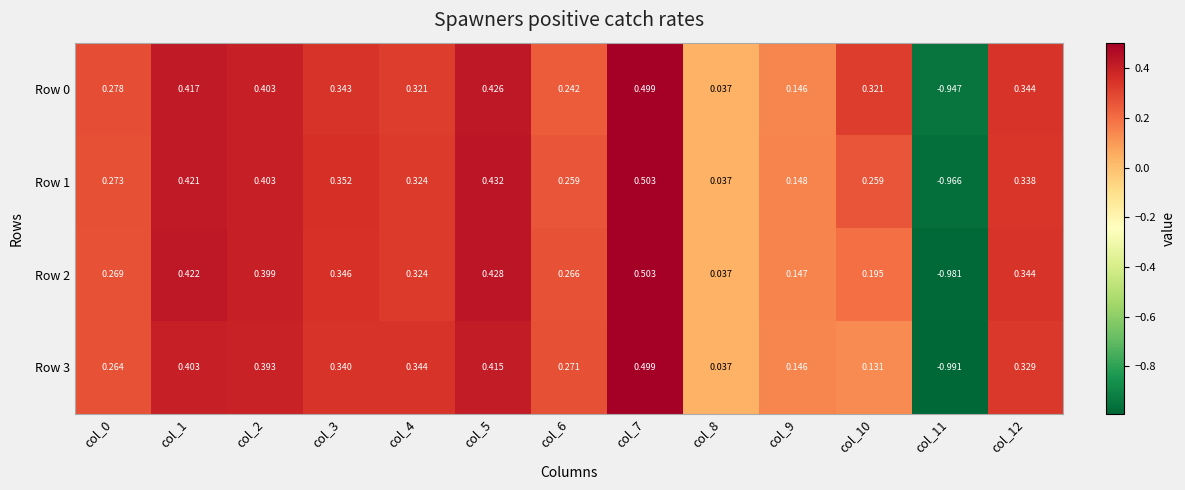

Is the value of Row 0 at col_3 greater than the value of Row 2 at col_1?

No